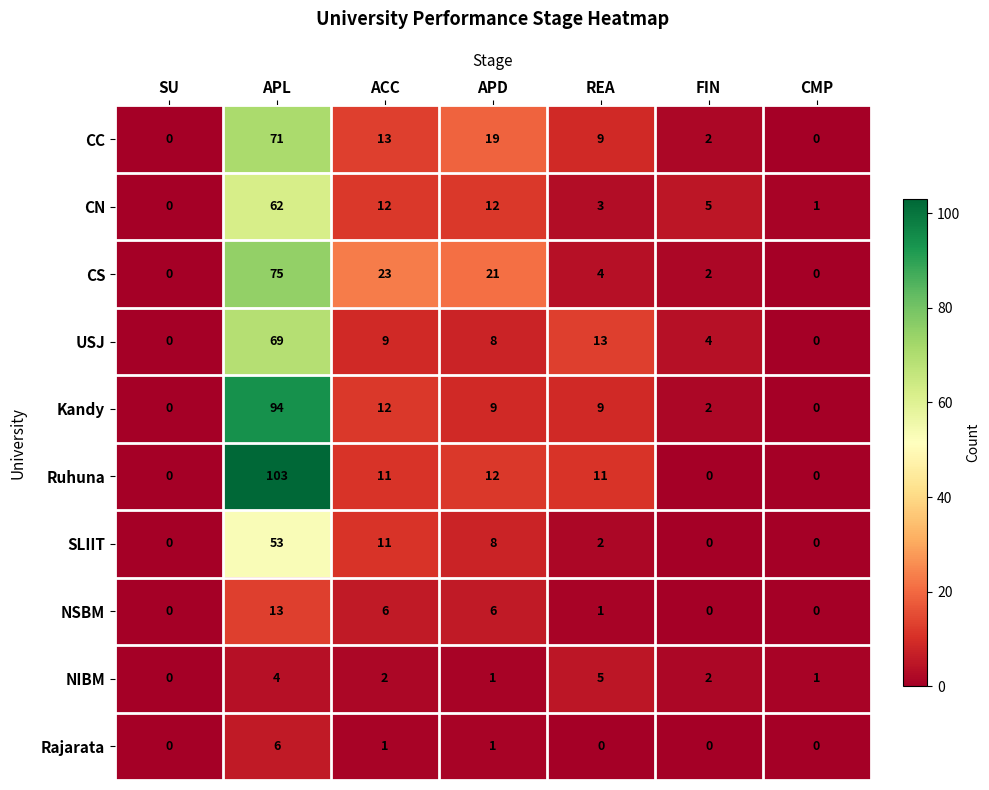

At which label does CN first exceed 5?

APL